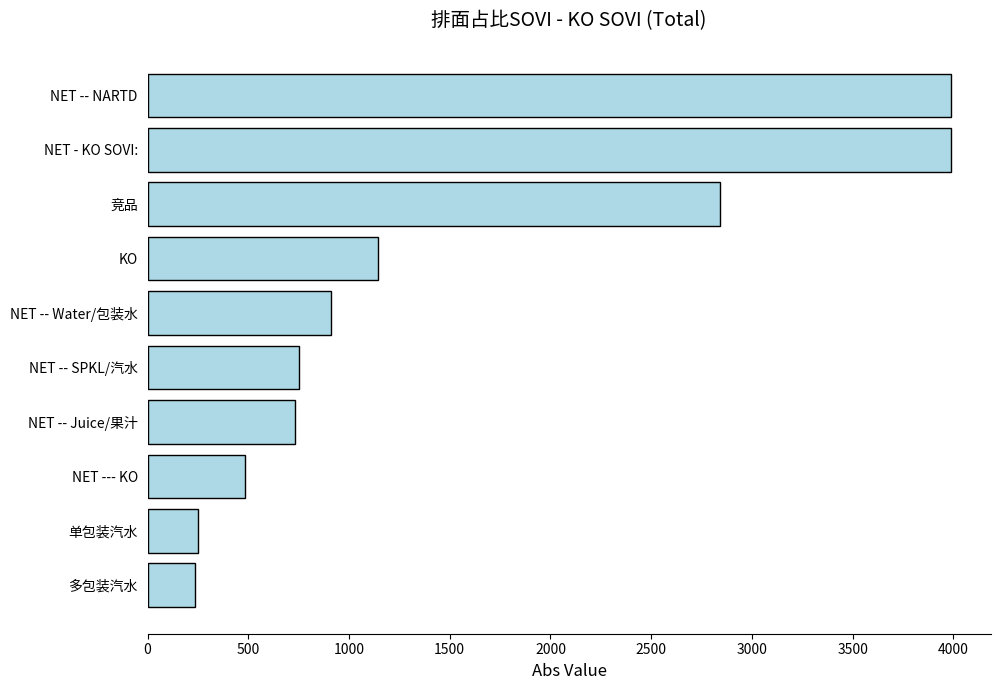

Which has a higher value, NET - KO SOVI: or NET --- KO?

NET - KO SOVI: